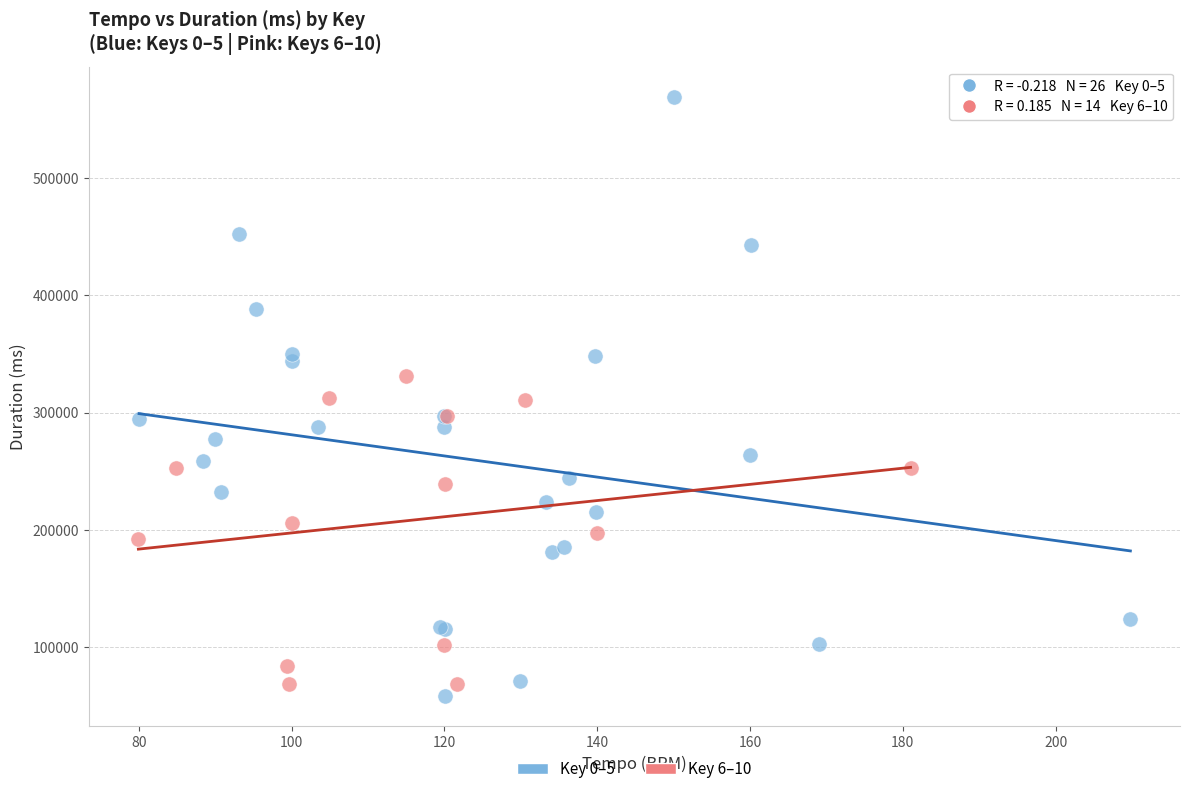

Which series has the widest spread of Y values?

Key 0–5